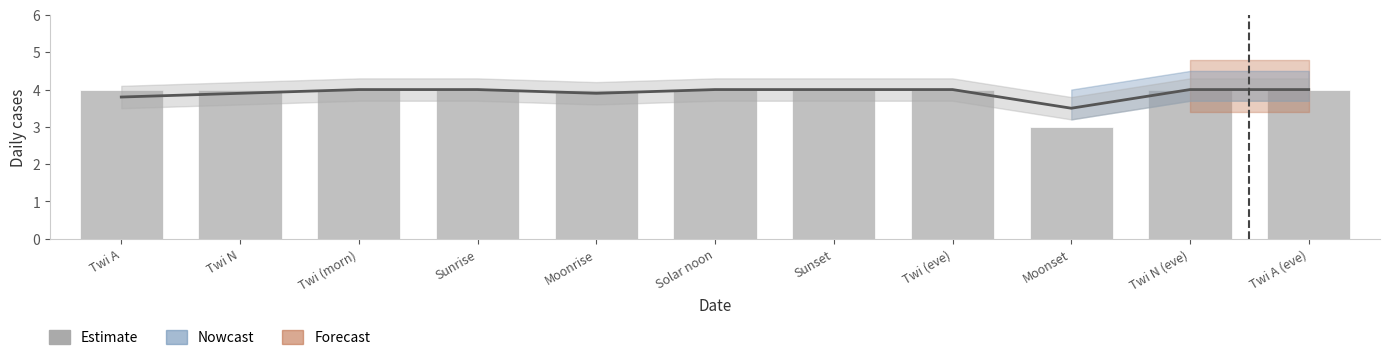

True or false: the data shows 1 at Twi (eve).

False